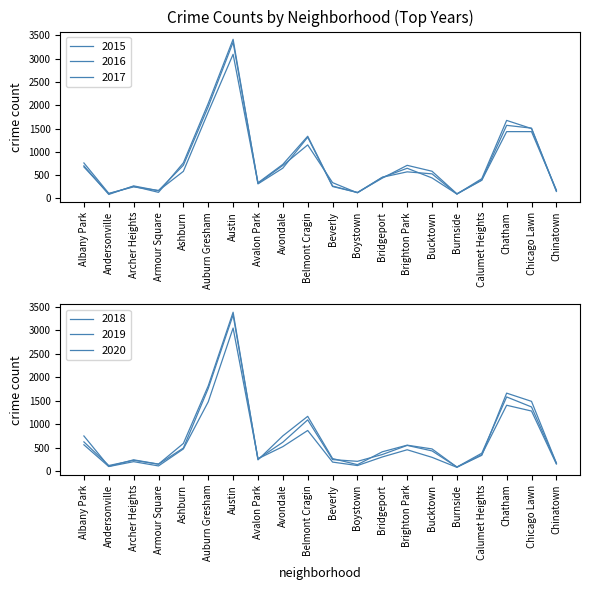

What are all the series names shown in the legend?

2015, 2016, 2017, 2018, 2019, 2020